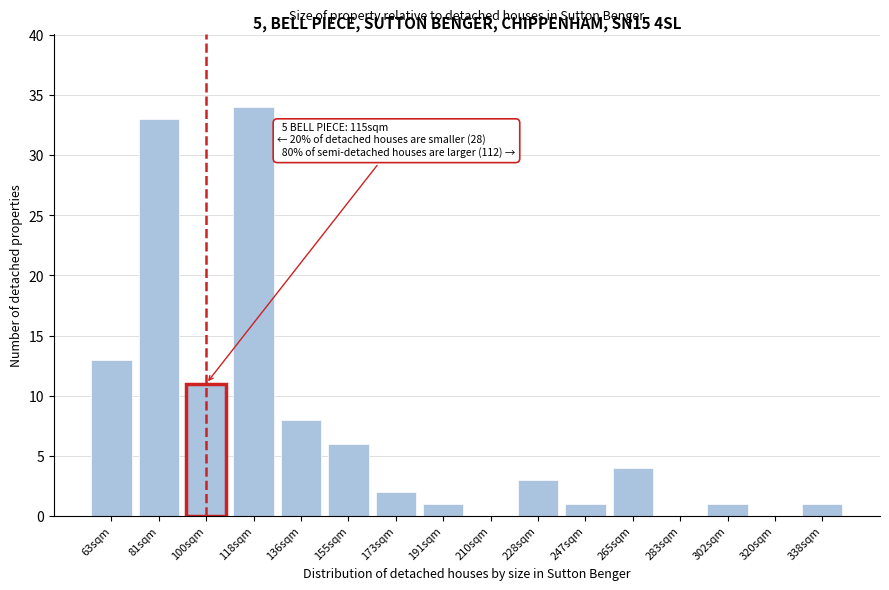

Reading left to right, extract all data points from this chart.

63sqm=13	81sqm=33	100sqm=11	118sqm=34	136sqm=8	155sqm=6	173sqm=2	191sqm=1	210sqm=0	228sqm=3	247sqm=1	265sqm=4	283sqm=0	302sqm=1	320sqm=0	338sqm=1